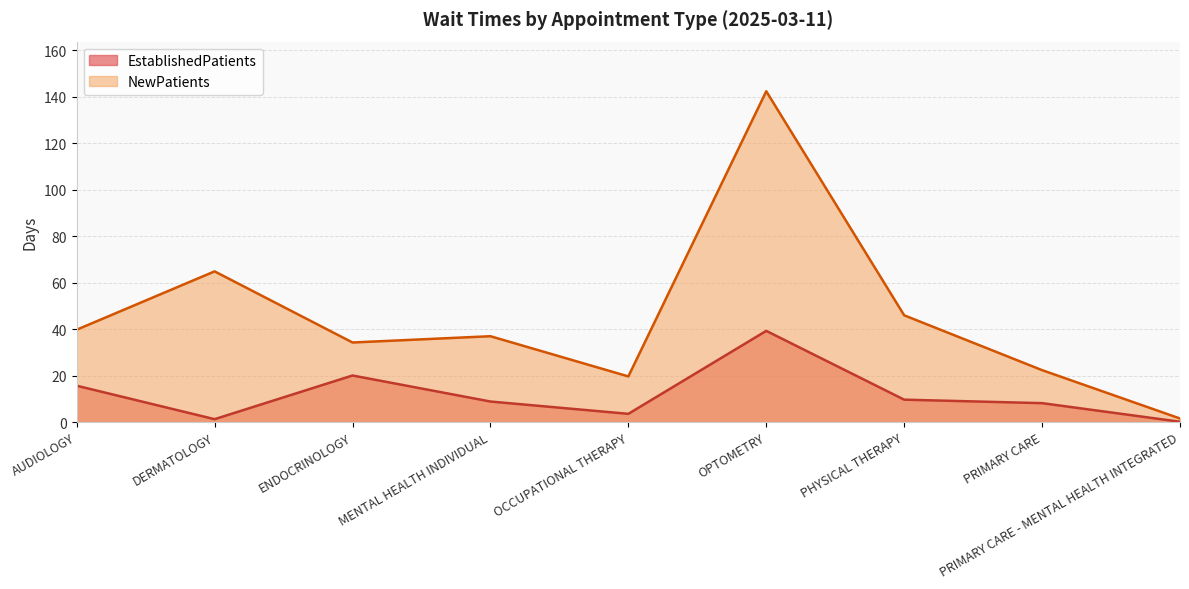

True or false: EstablishedPatients and NewPatients cross at least once.

False